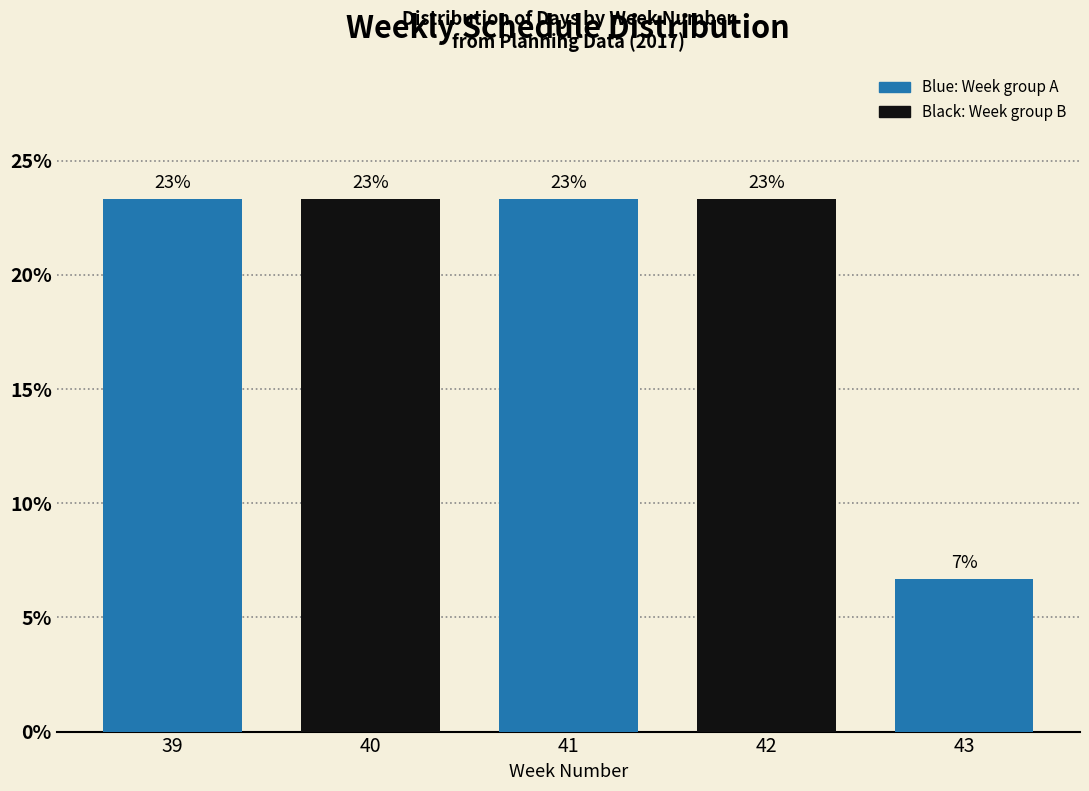

How many bars are there in total?

5